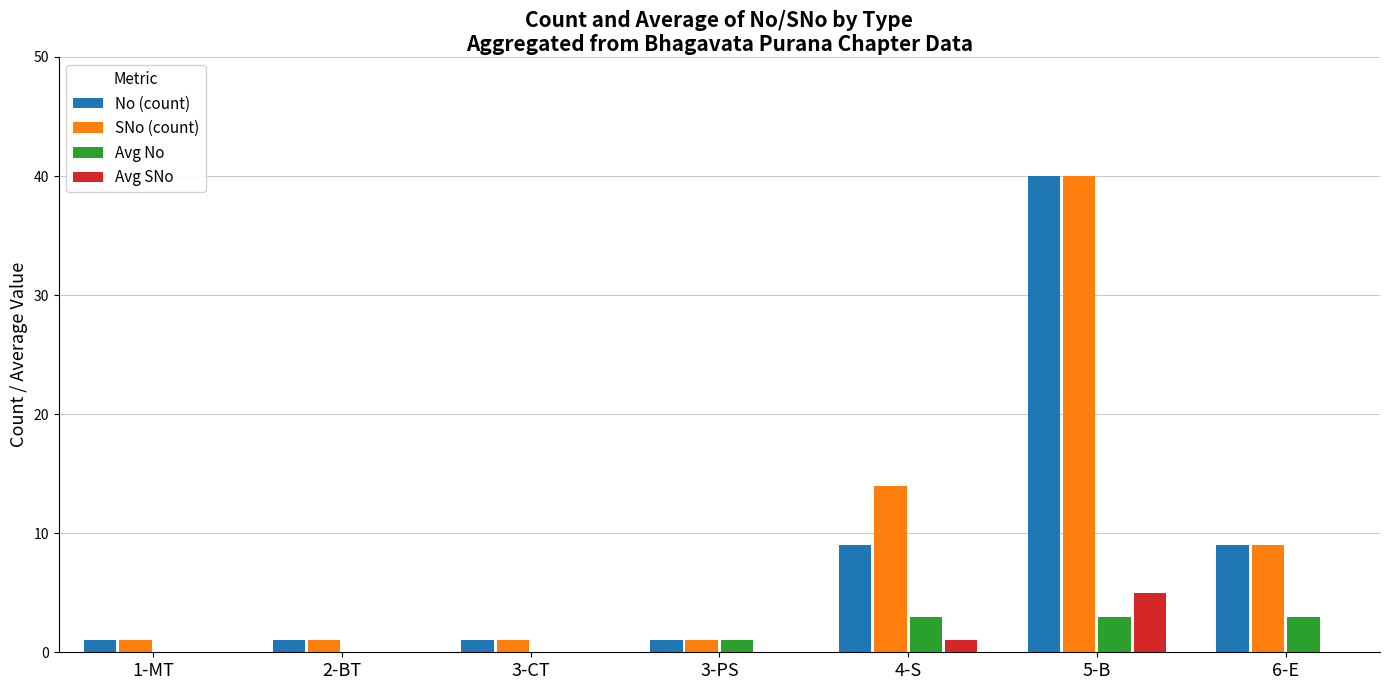

At which label does No (count) reach its peak?

5-B